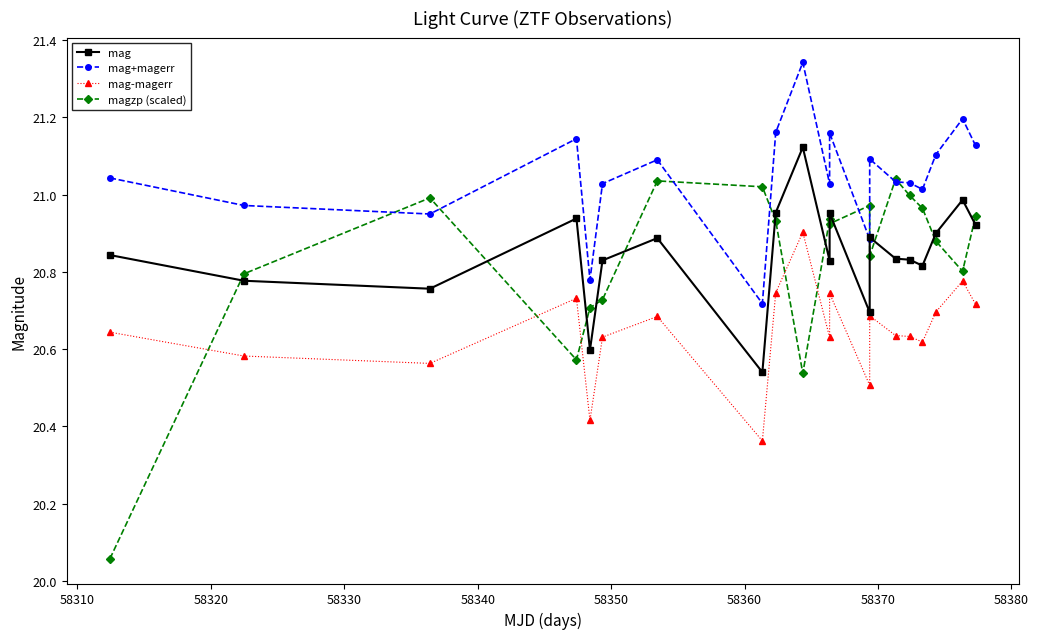

True or false: mag+magerr has more than 1 points higher than both neighbors.

True